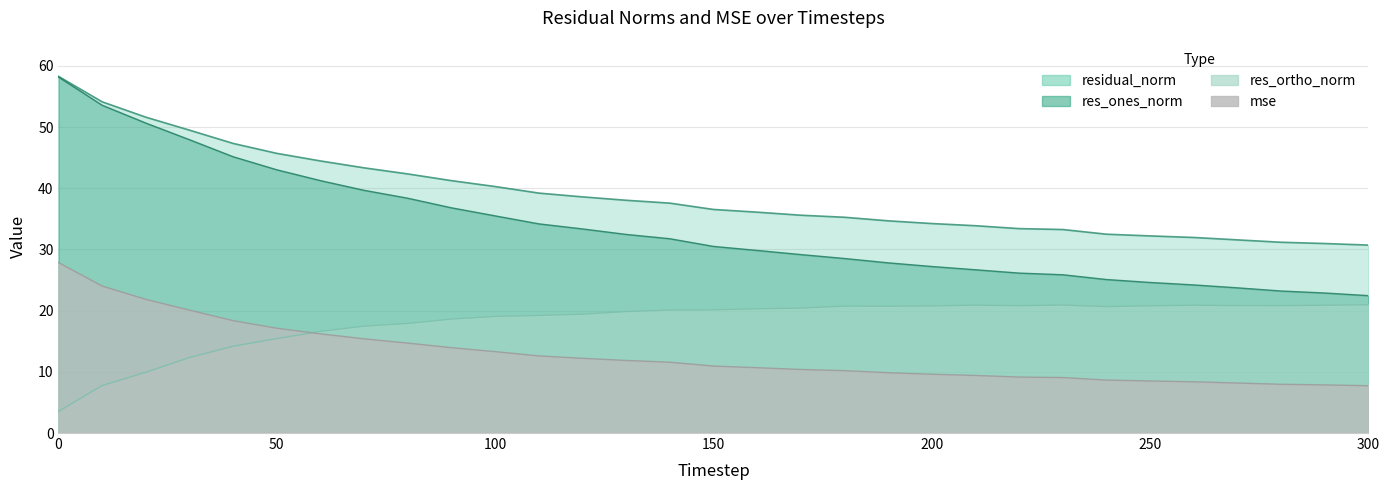

Is it true that mse equals 40.8 at 10?

False